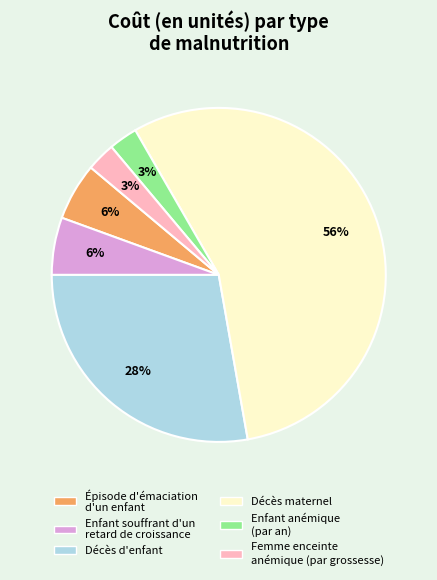

Count the number of slices in the pie.

6